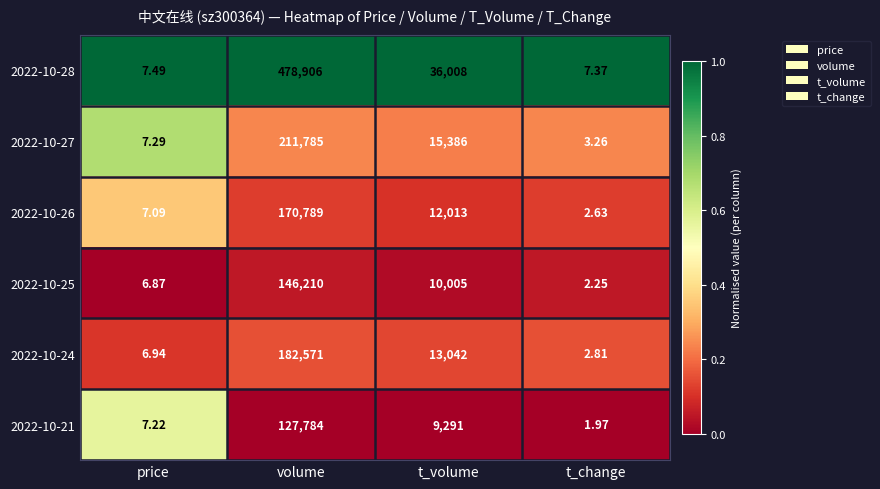

Rank the categories by 2022-10-21 value from lowest to highest.

t_change, price, t_volume, volume